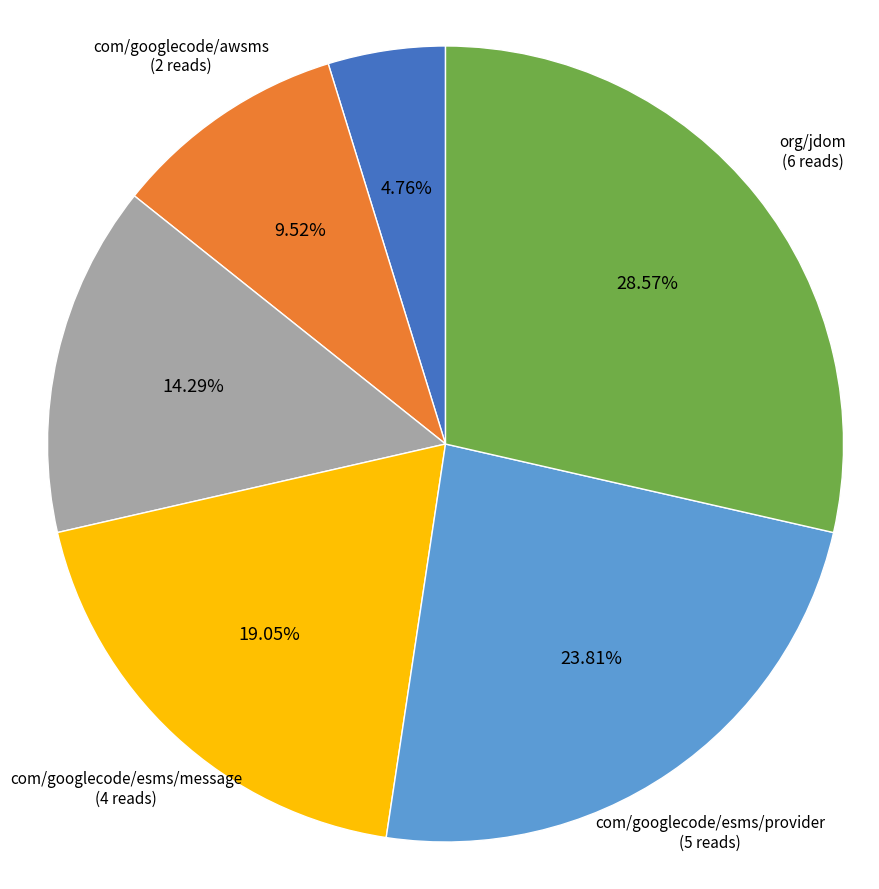

Approximately how many times larger is the value at com/googlecode/esms/provider compared to android/annotation?

5.0